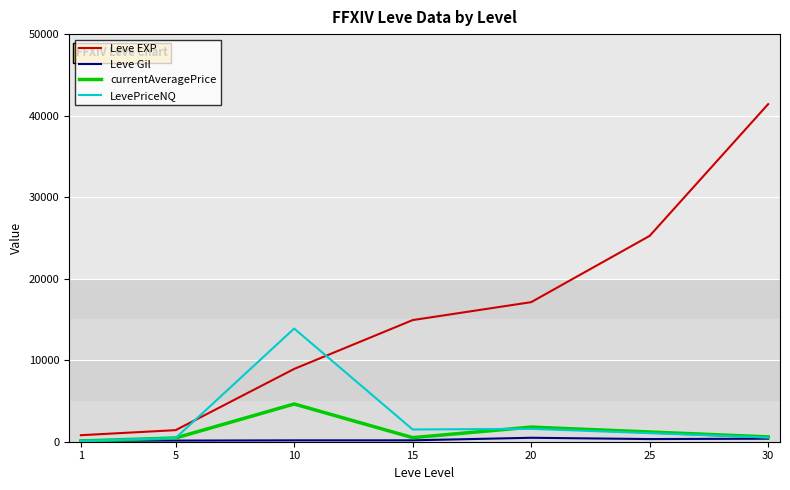

What is the minimum value for currentAveragePrice?

86.8